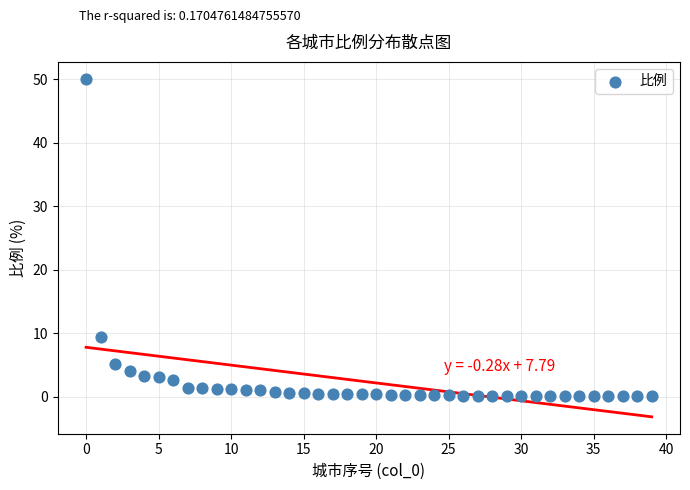

What Y value in the scatter plot is closest to 25?

9.4